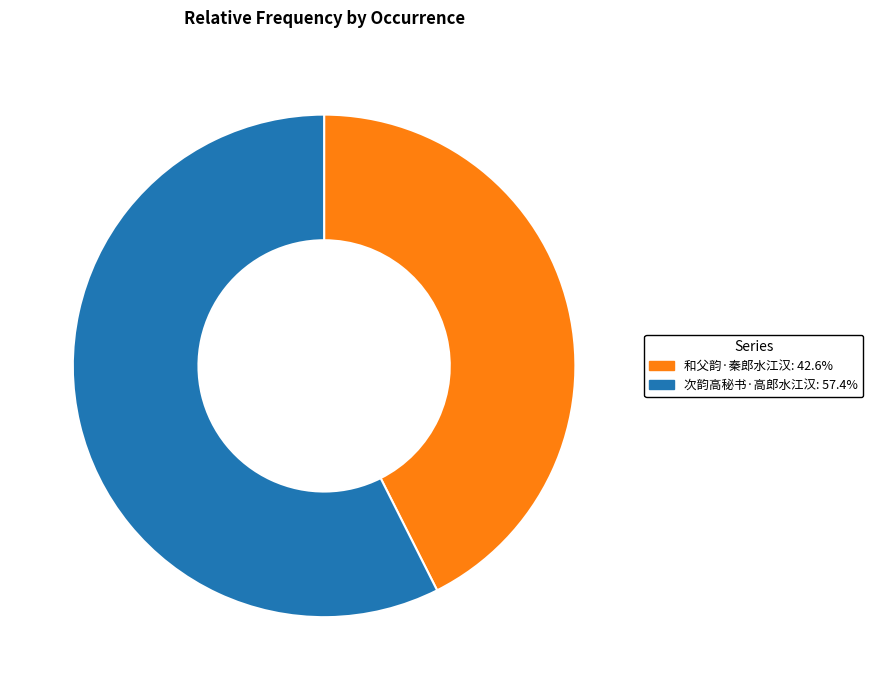

Does 次韵高秘书·高郎水江汉 represent more than half of the total?

Yes